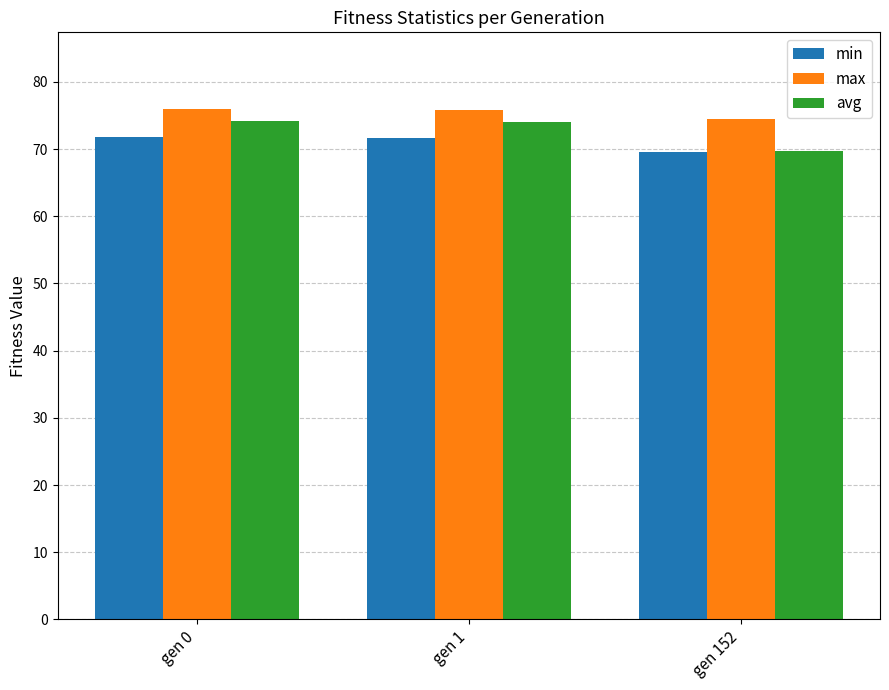

What is the sum of the avg values at gen 152 and gen 0?

144.0